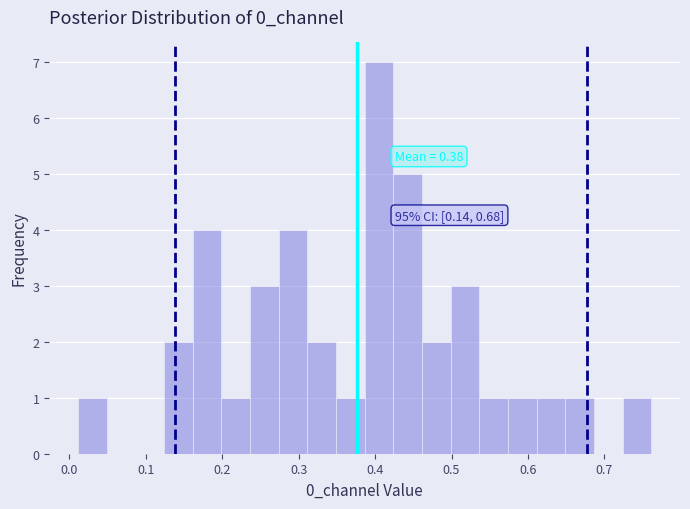

Around what value on the x-axis is the tallest bar? Give the approximate position of its centre, as read against the axis.

0.41